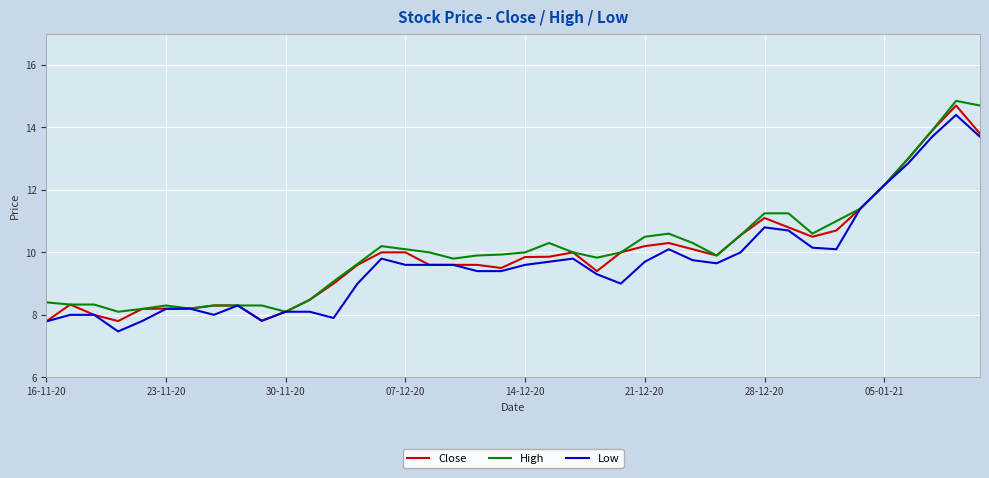

Rank the series by their average value, from highest to lowest.

High, Close, Low